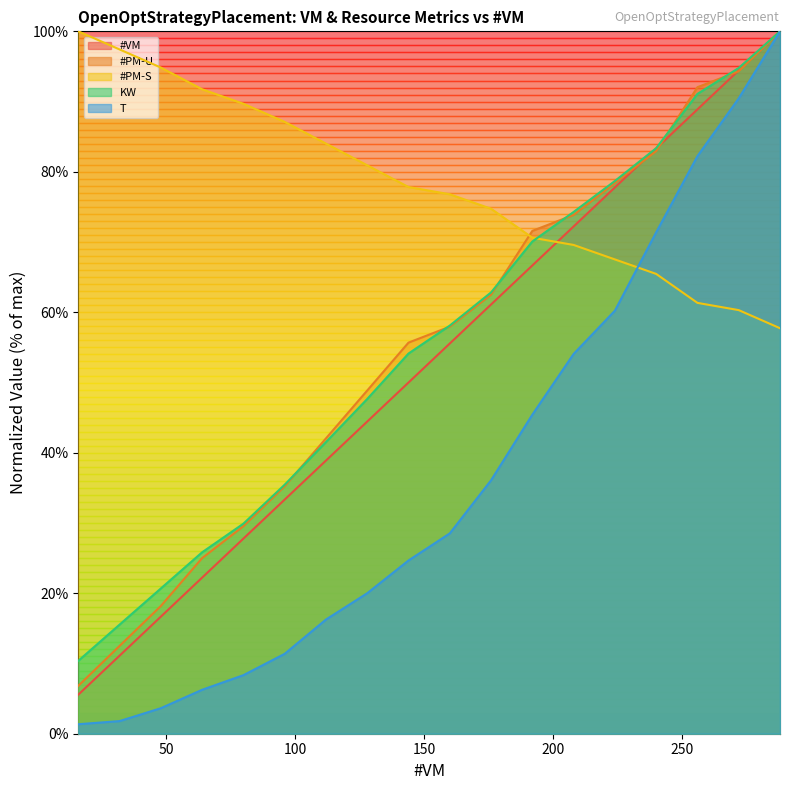

True or false: #VM and #PM-U intersect in this chart.

True